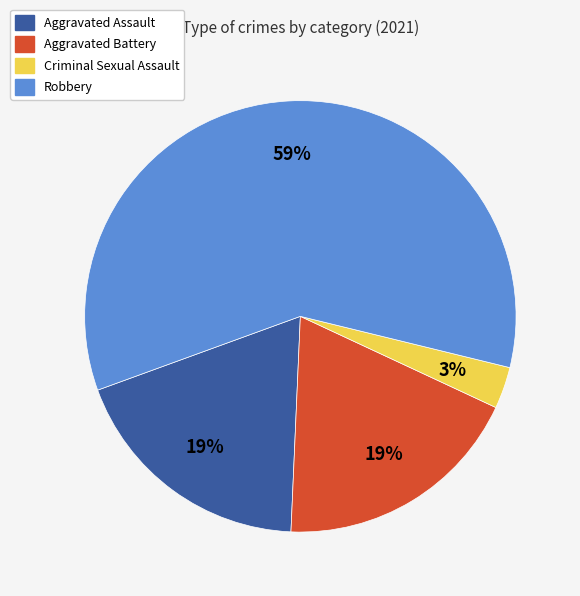

Do Robbery and Criminal Sexual Assault together represent more than half of the pie?

Yes